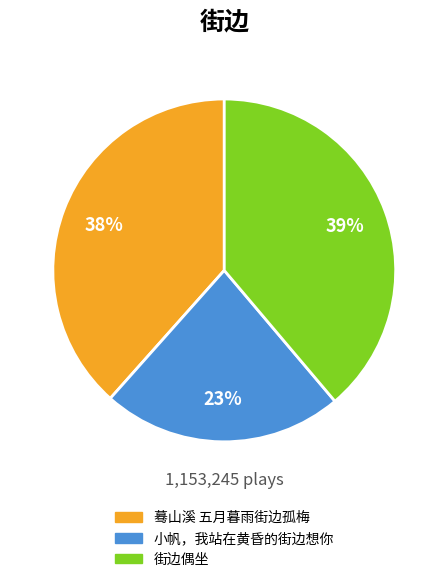

Is 蓦山溪 五月暮雨街边孤梅 the majority of the pie?

No